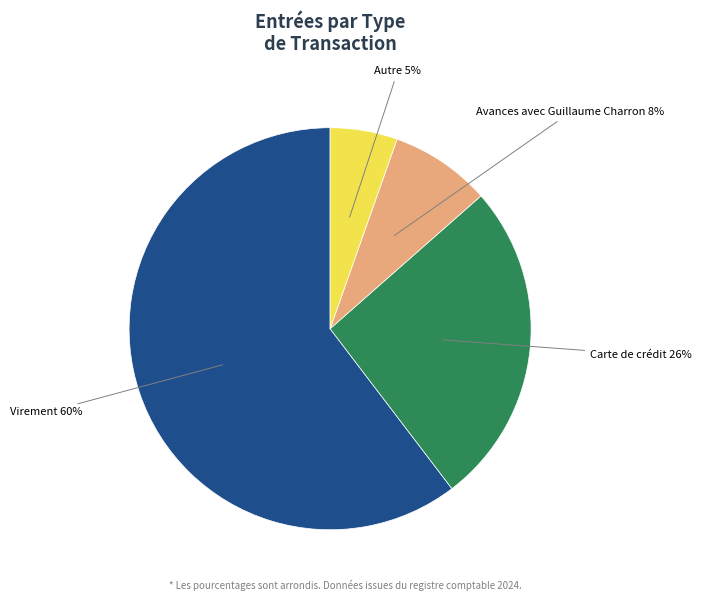

To the nearest percent, what is the average slice percentage?

25%